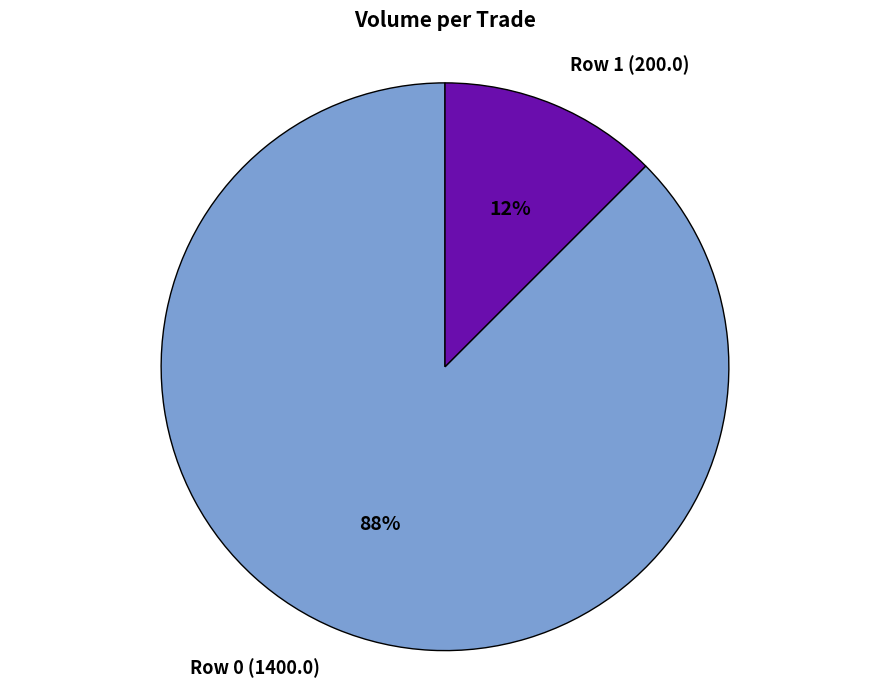

Is there a majority slice in this chart?

Yes